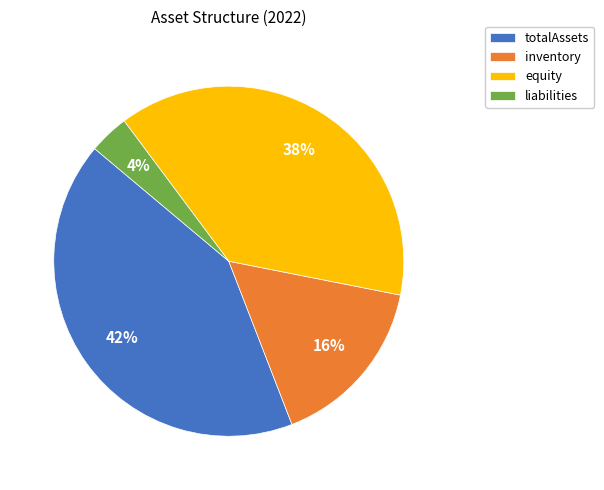

Which slice is the largest?

totalAssets